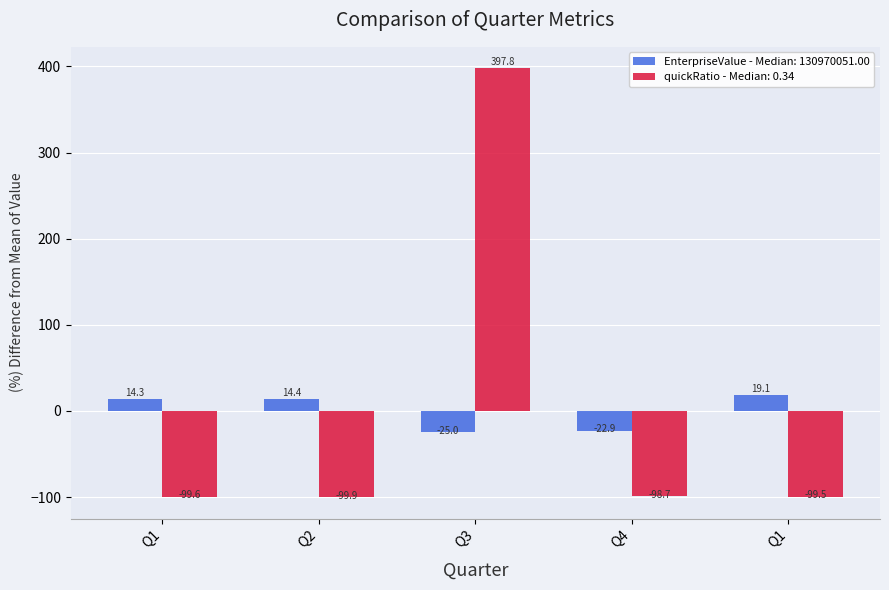

How many series are shown in this chart?

2